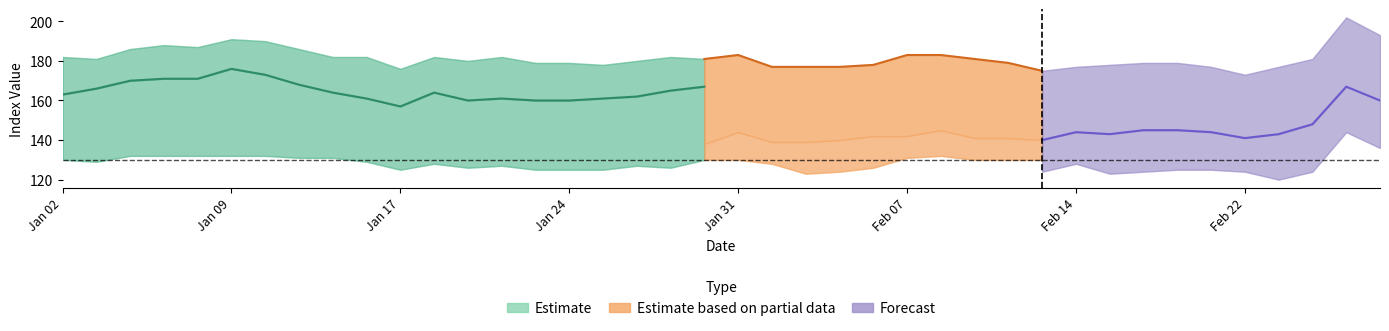

What is the label of the 22nd point from the right?

29-01-2007